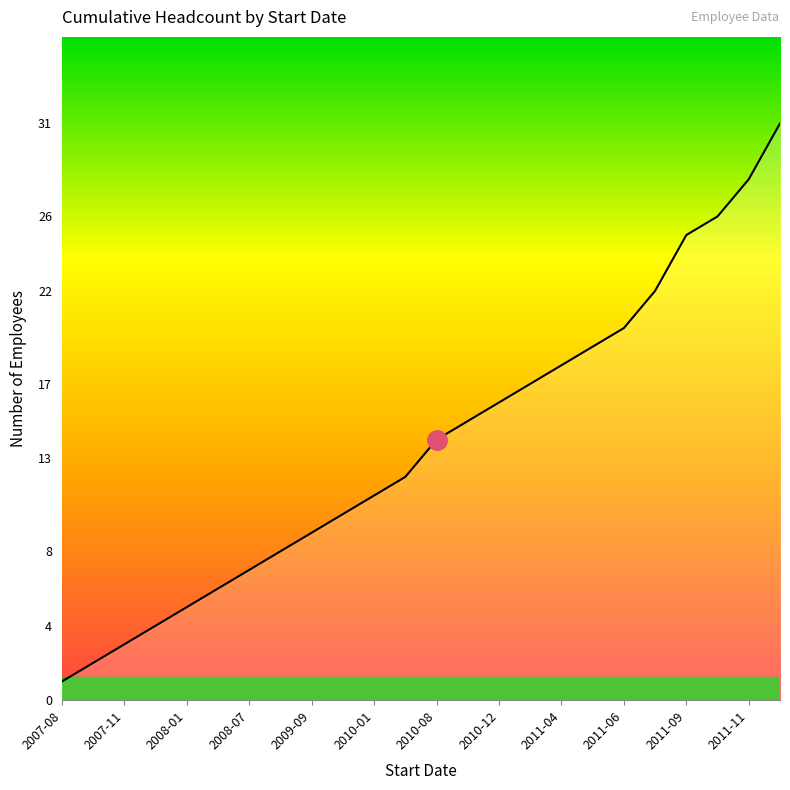

What is the difference between the maximum and minimum values?

30